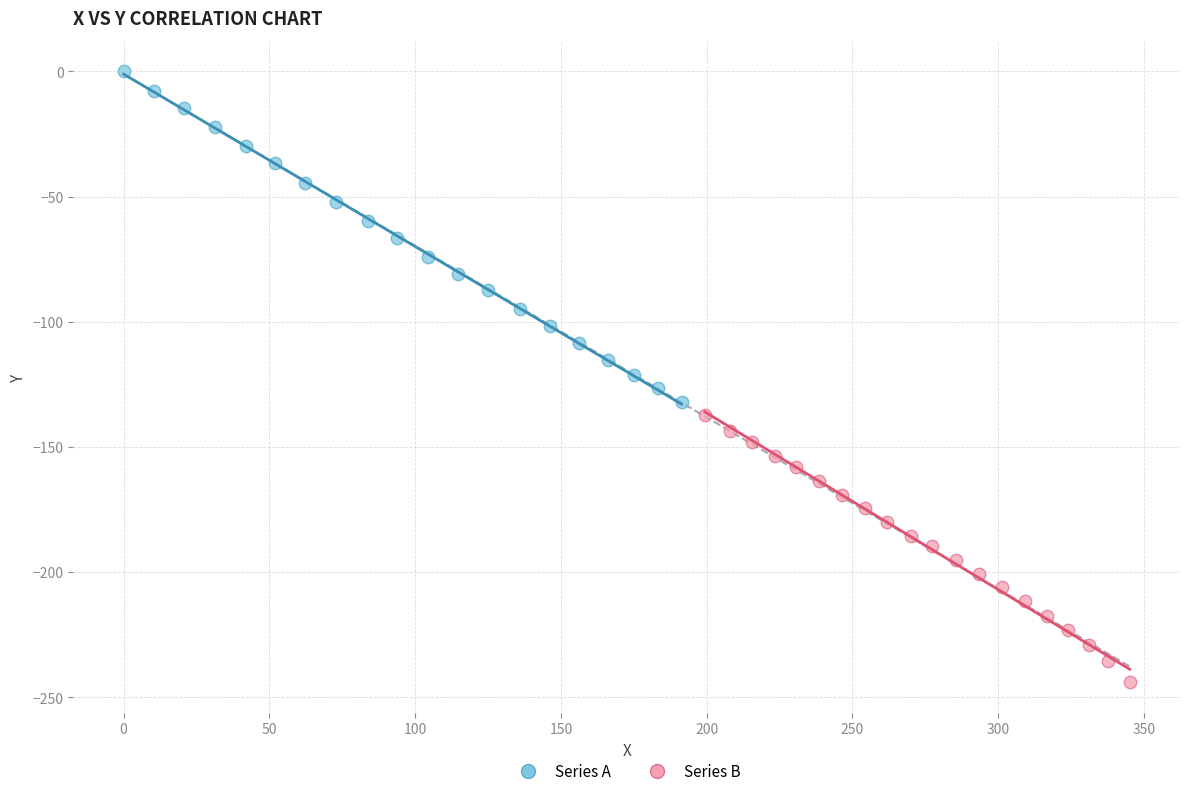

Which series contains the highest Y value?

Series A